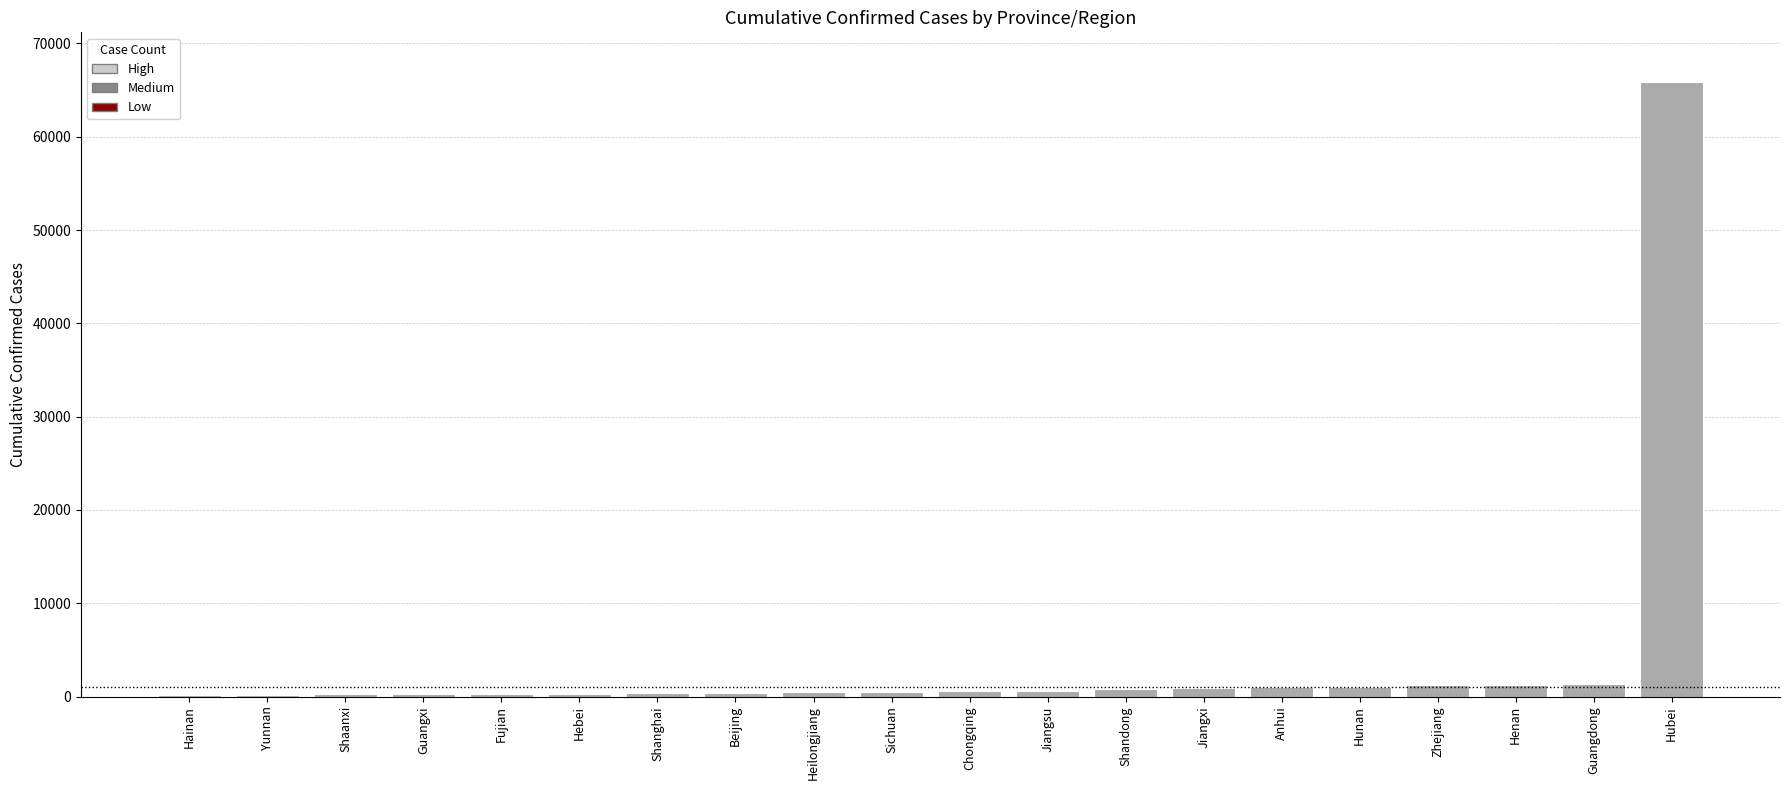

What is the sum of all values?

77862